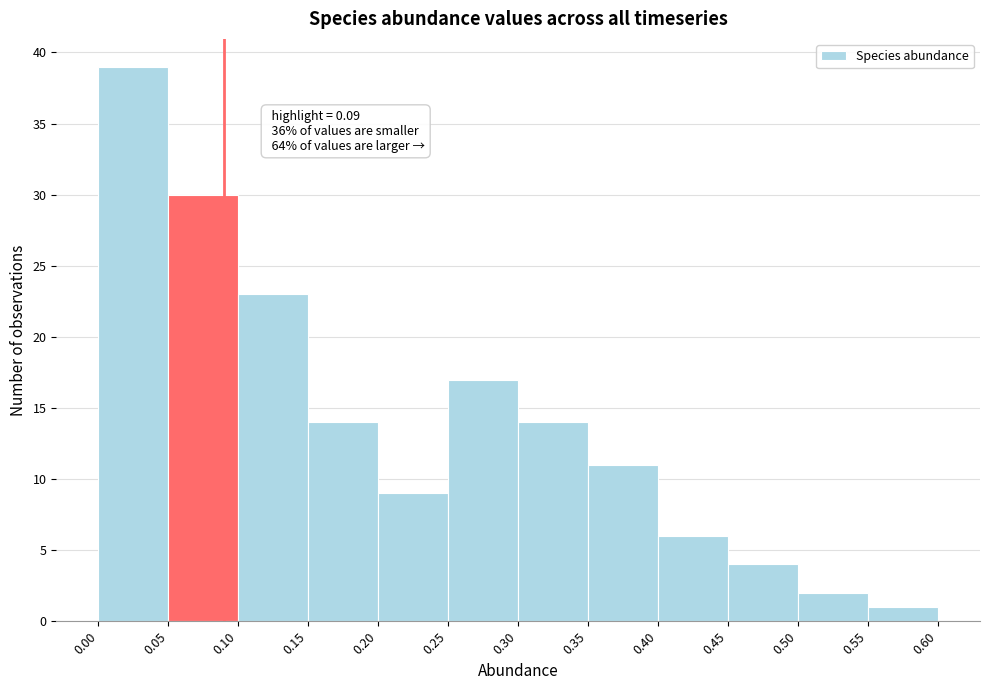

Over which range of the x-axis is the bar tallest?

0.00 to 0.05